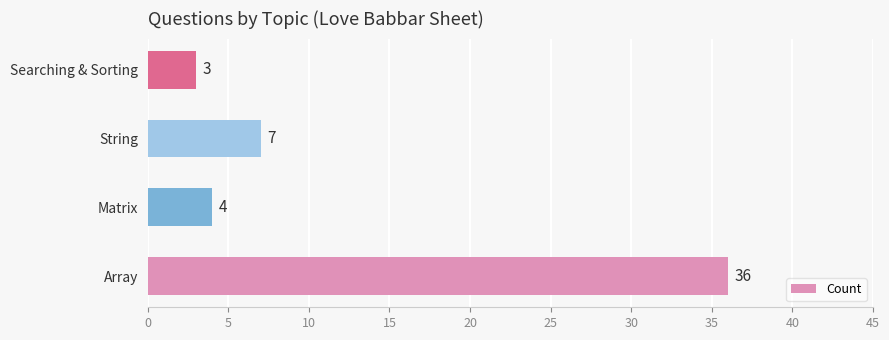

How many distinct data groups are displayed?

1